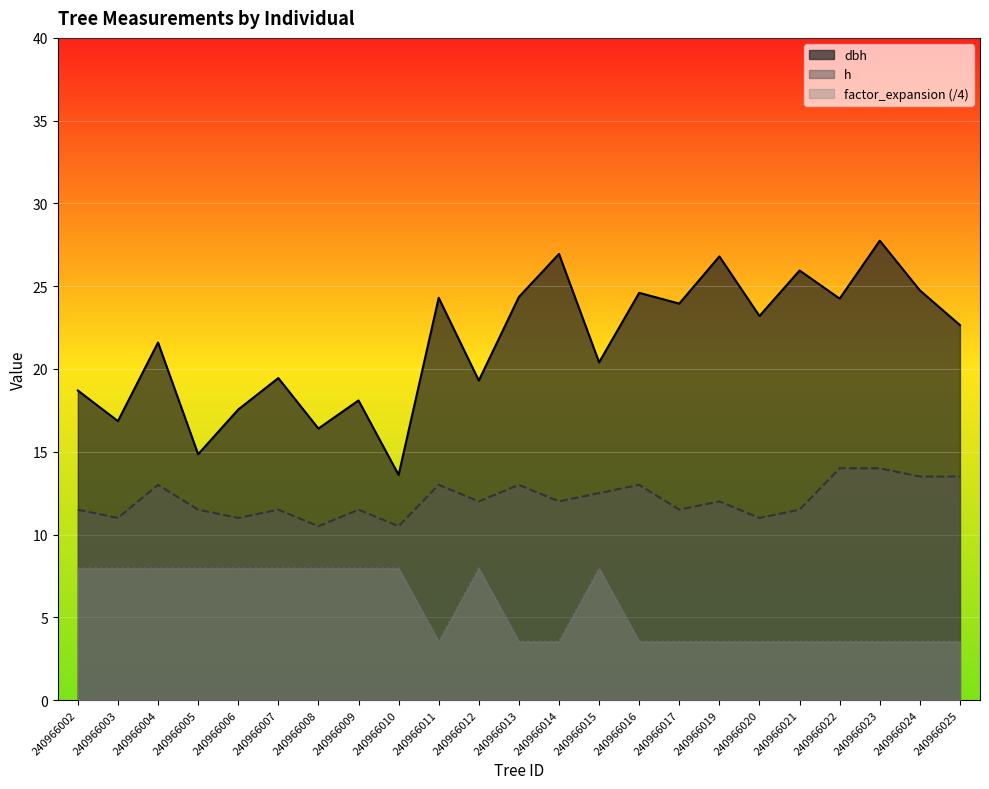

True or false: h has more than 0 points higher than both neighbors.

True